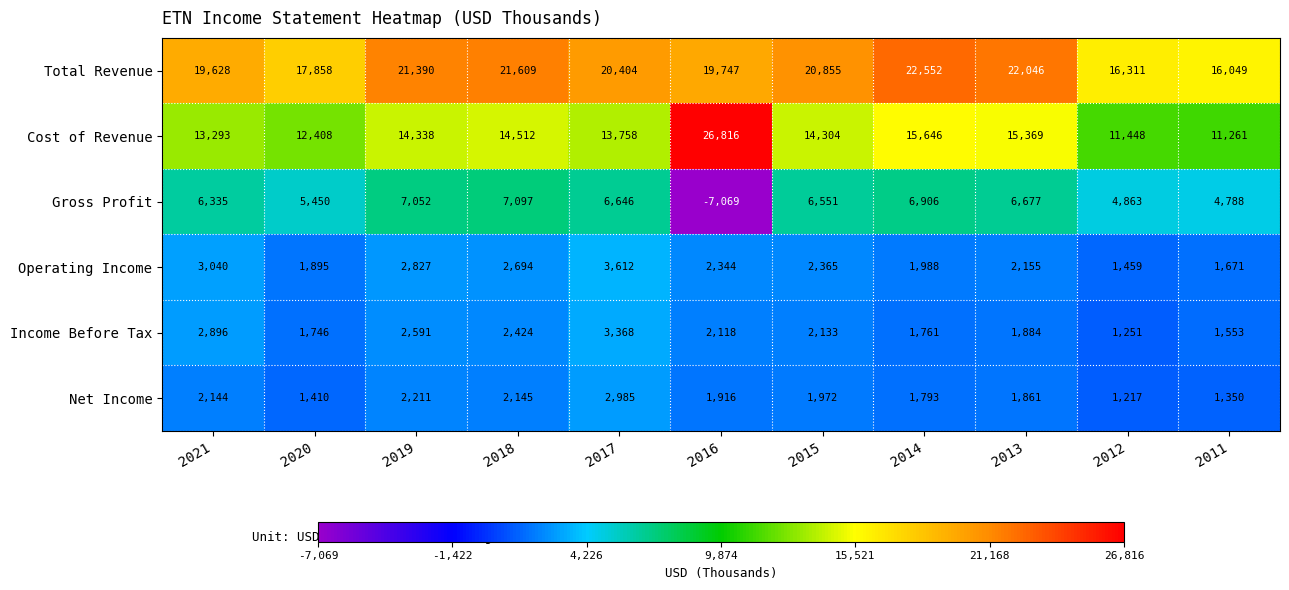

What is the difference between the second highest and second lowest values in the Cost of Revenue series?

4198